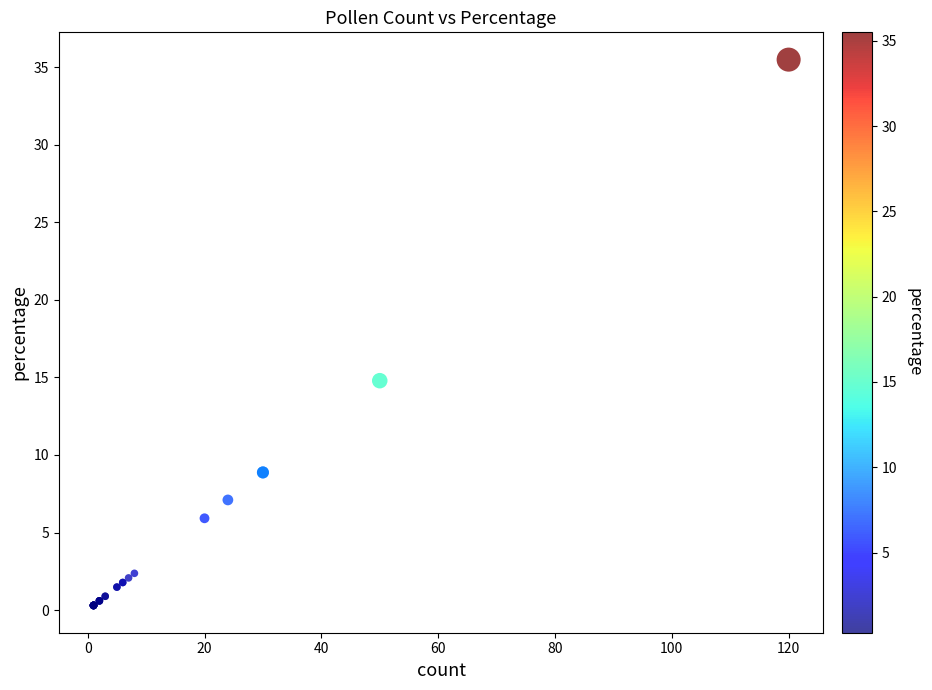

What Y value in the scatter plot is closest to 17?

14.8